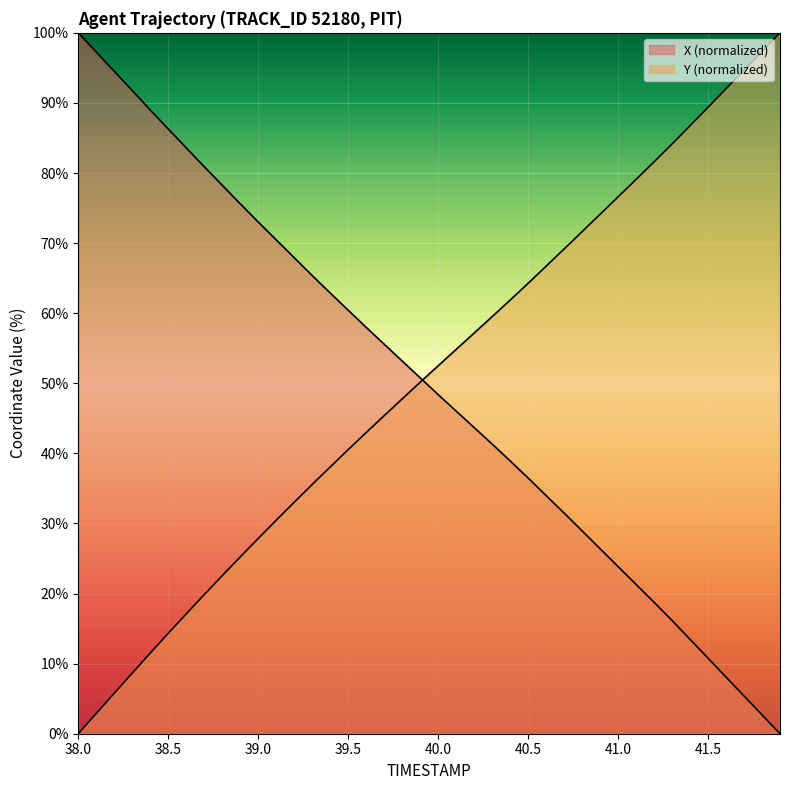

Reading right to left, transcribe all the data shown in this chart.

X: 0.0	2.7	5.4	8.1	10.8	13.5	16.2	18.8	21.3	23.8	26.4	28.9	31.5	34.0	36.5	38.9	41.3	43.7	46.0	48.4	50.8	53.2	55.6	58.0	60.4	62.9	65.4	67.9	70.5	73.0	75.6	78.3	80.9	83.6	86.3	89.0	91.8	94.5	97.3	100.0
Y: 100.0	97.4	94.7	92.0	89.4	86.7	84.1	81.6	79.1	76.6	74.1	71.6	69.2	66.7	64.3	61.9	59.5	57.2	54.8	52.5	50.1	47.8	45.4	43.0	40.5	38.1	35.6	33.0	30.5	27.9	25.2	22.5	19.8	17.1	14.3	11.5	8.7	5.8	2.9	0.0